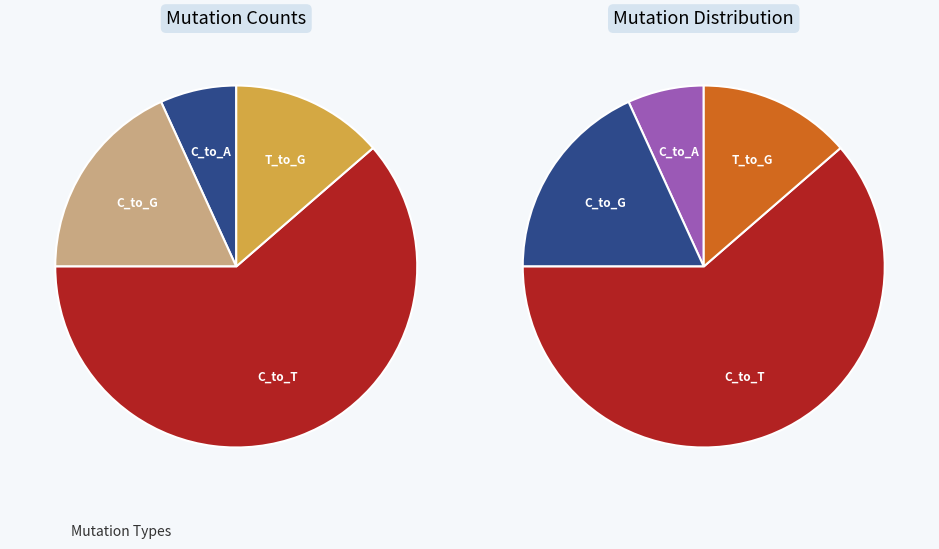

Do 18 and 30 together represent more than half of the pie?

No